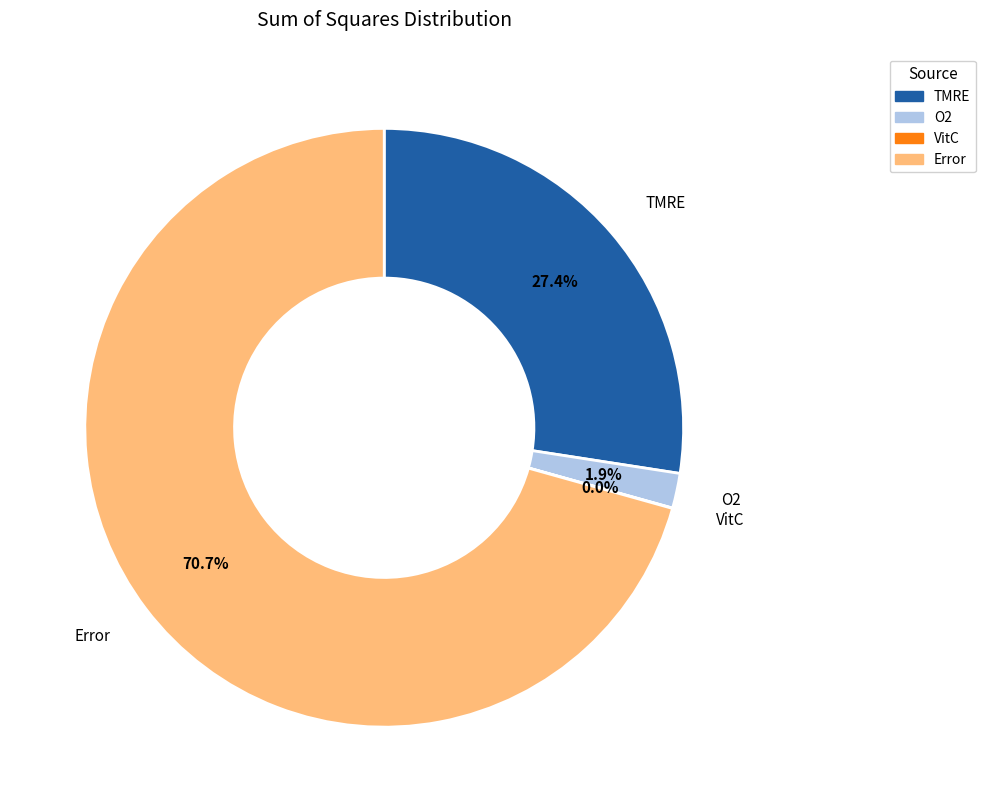

How much of the chart is everything except TMRE?

72.6%